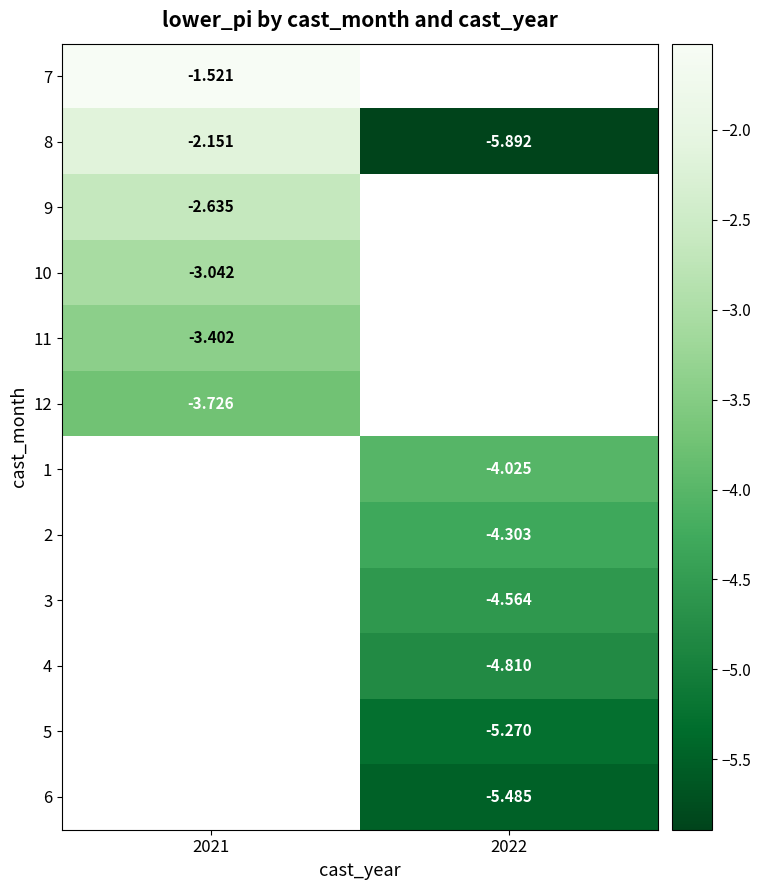

Is the value of 2 at 2022 greater than the value of 4 at 2022?

Yes